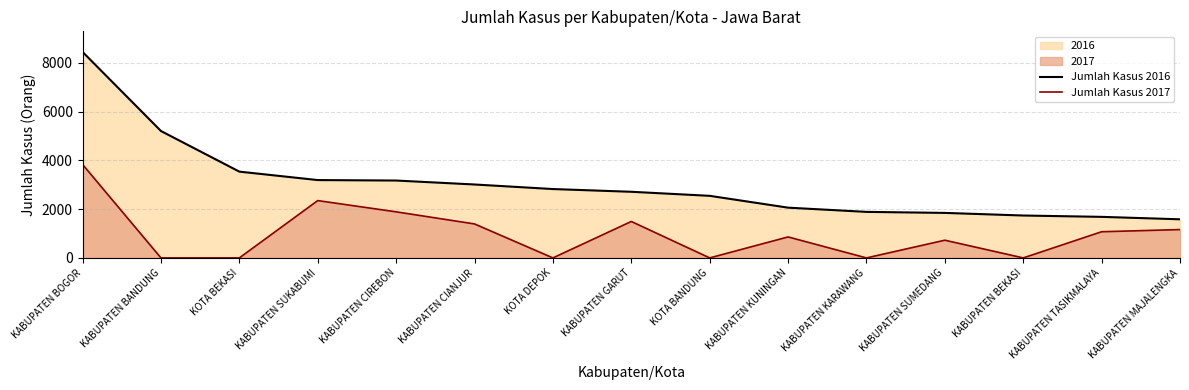

Does the chart have visible grid lines?

Yes